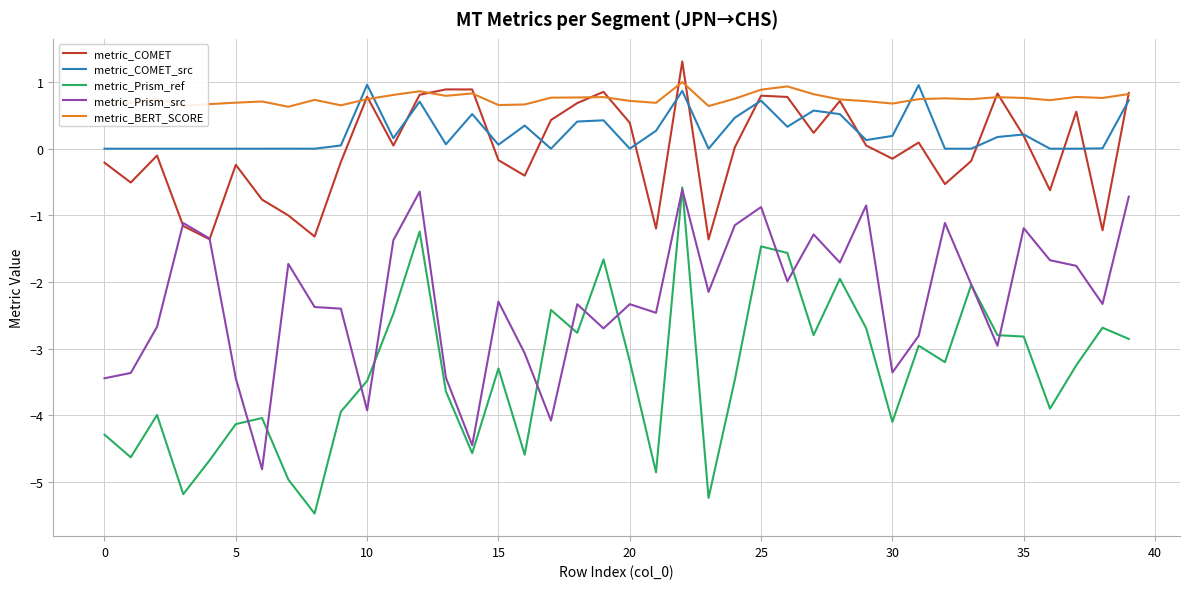

True or false: metric_BERT_SCORE and metric_Prism_ref cross at least once.

False